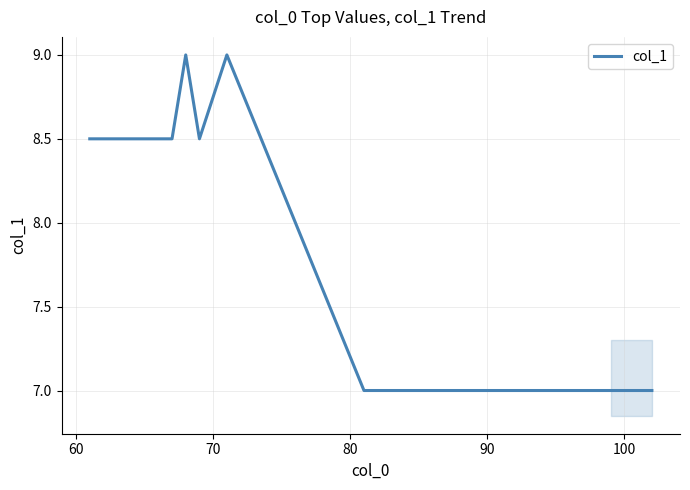

What is the smallest value displayed?

7.0